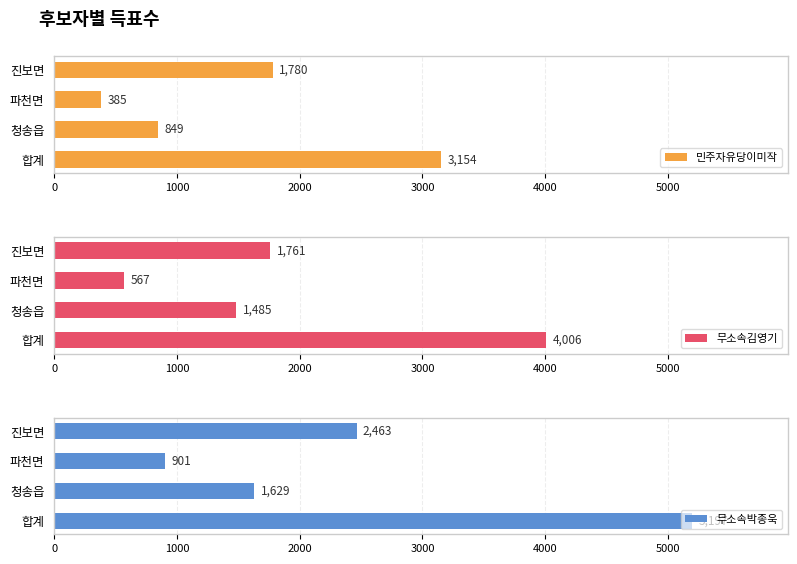

What is the difference between the maximum and minimum values in the 무소속김영기 series?

3439